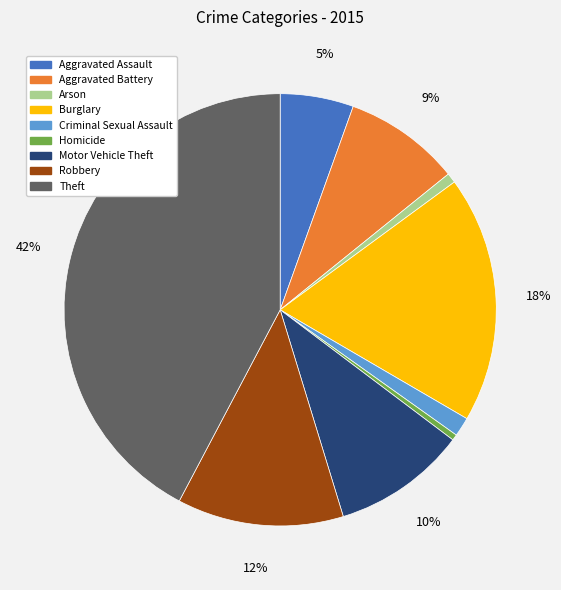

Is there a majority slice in this chart?

No